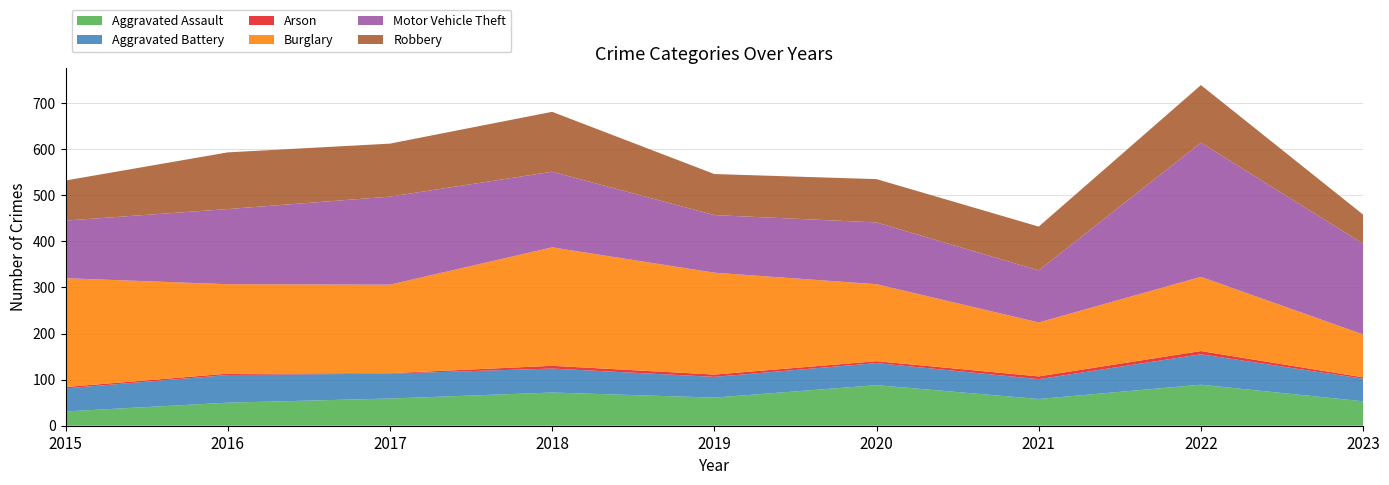

Reading left to right, transcribe all the data shown in this chart.

Aggravated Assault: 31	50	59	72	61	88	58	89	53
Aggravated Battery: 50	60	54	52	45	48	43	66	49
Arson: 3	3	1	6	5	4	6	7	3
Burglary: 236	194	192	257	221	167	117	161	93
Motor Vehicle Theft: 125	163	191	164	125	134	113	291	197
Robbery: 87	123	115	130	89	94	95	125	63